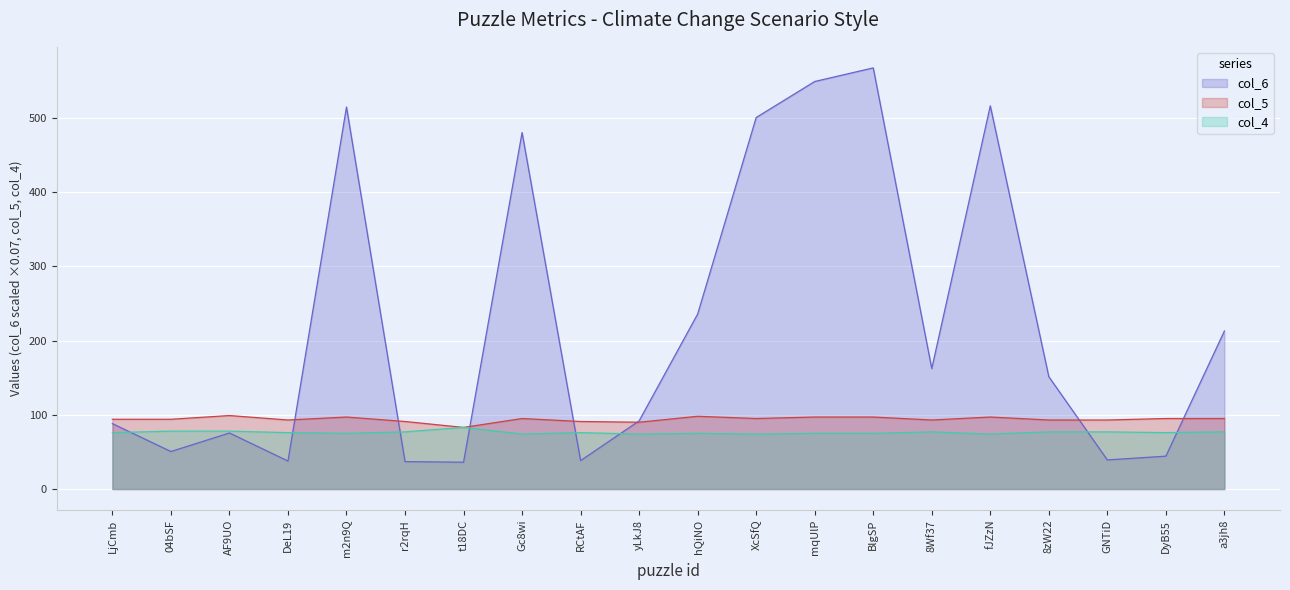

Which category has the highest value in the col_4 series?

t18DC